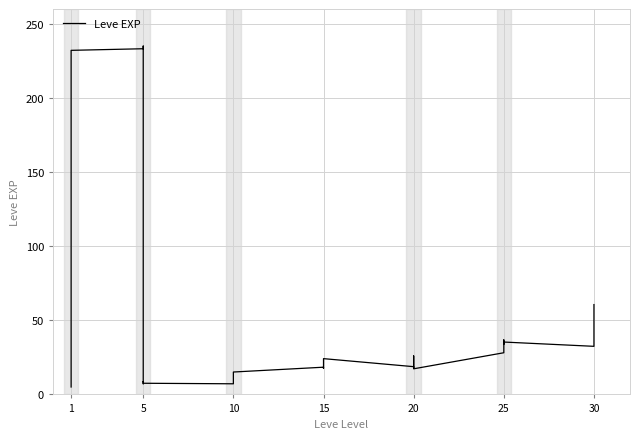

True or false: the data shows 7.6 at 15.

False